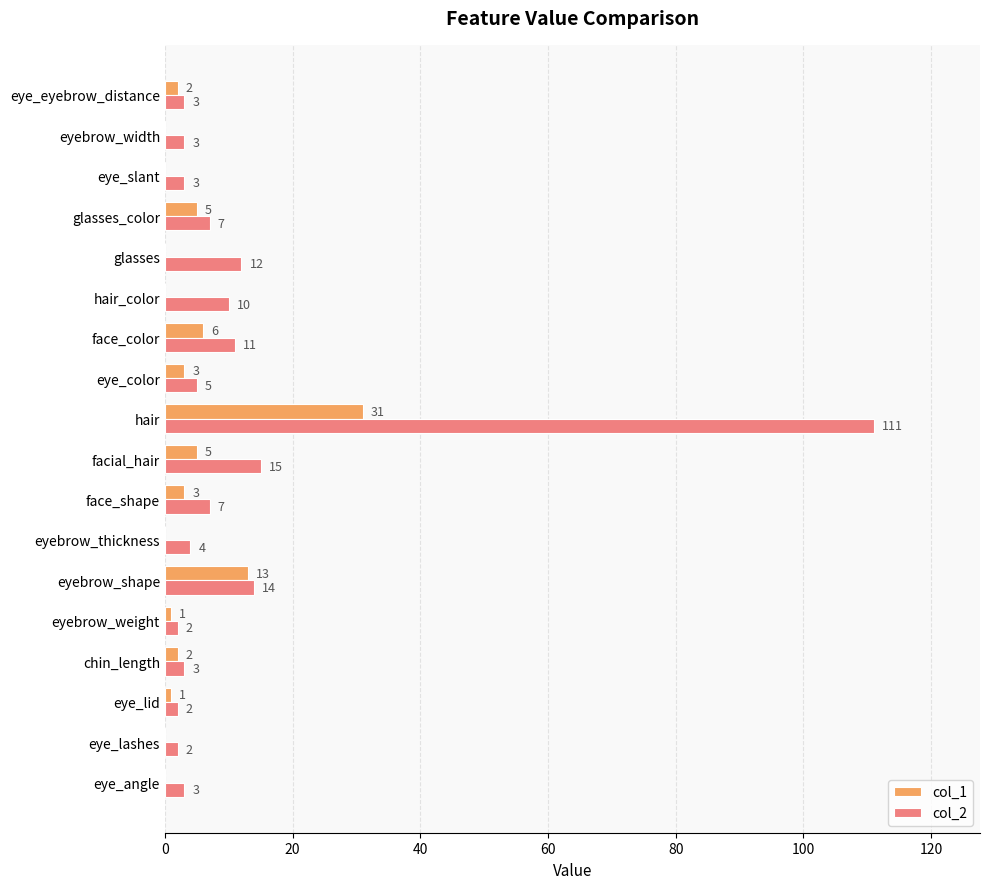

At which label is col_1 closest to 15?

eyebrow_shape